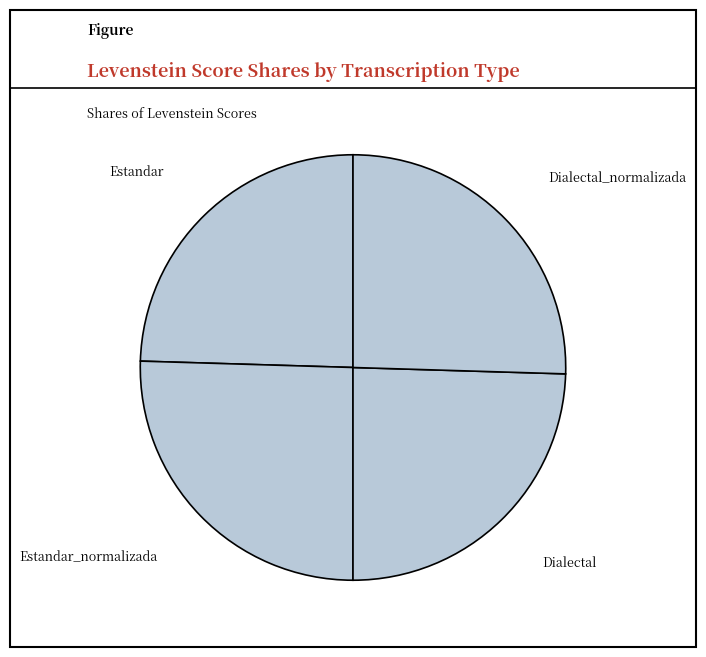

True or false: Estandar accounts for 25% of the total.

True